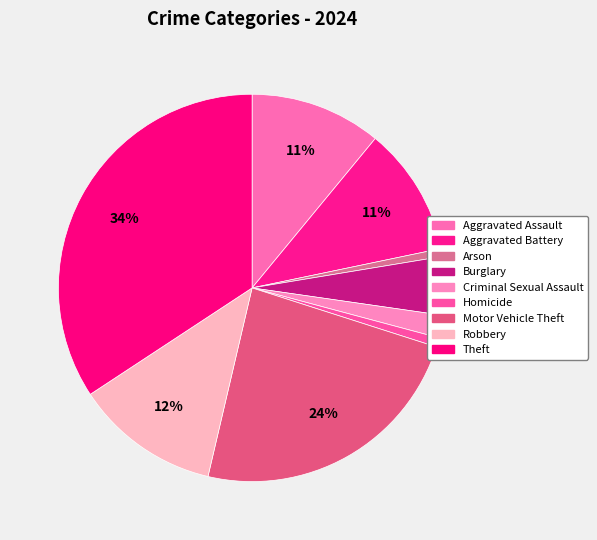

To the nearest percent, what is the difference between the Homicide and Criminal Sexual Assault slice percentages?

1%